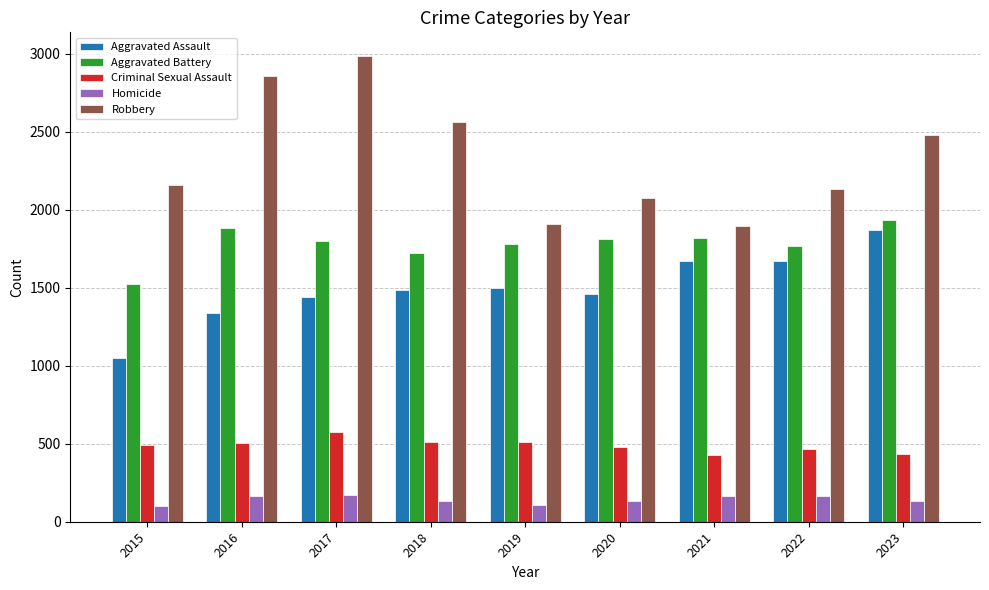

Is the value of Criminal Sexual Assault at 2020 greater than the value of Homicide at 2018?

Yes